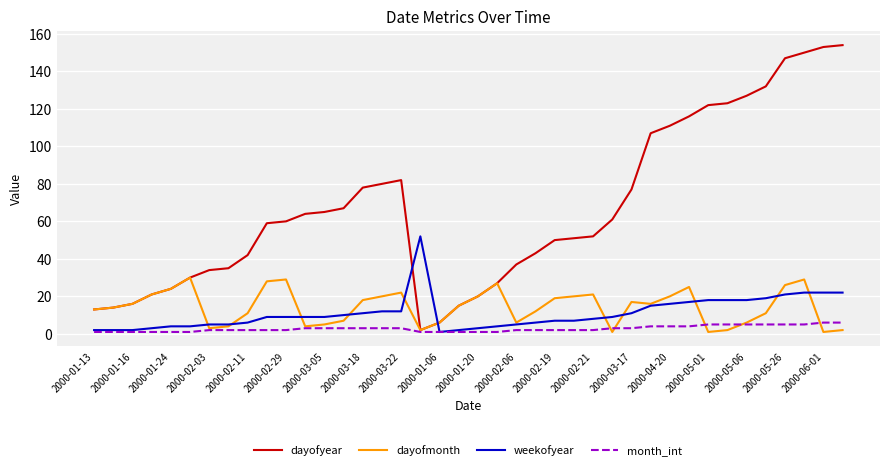

After their last crossing, which series has the higher values: dayofmonth or weekofyear?

weekofyear